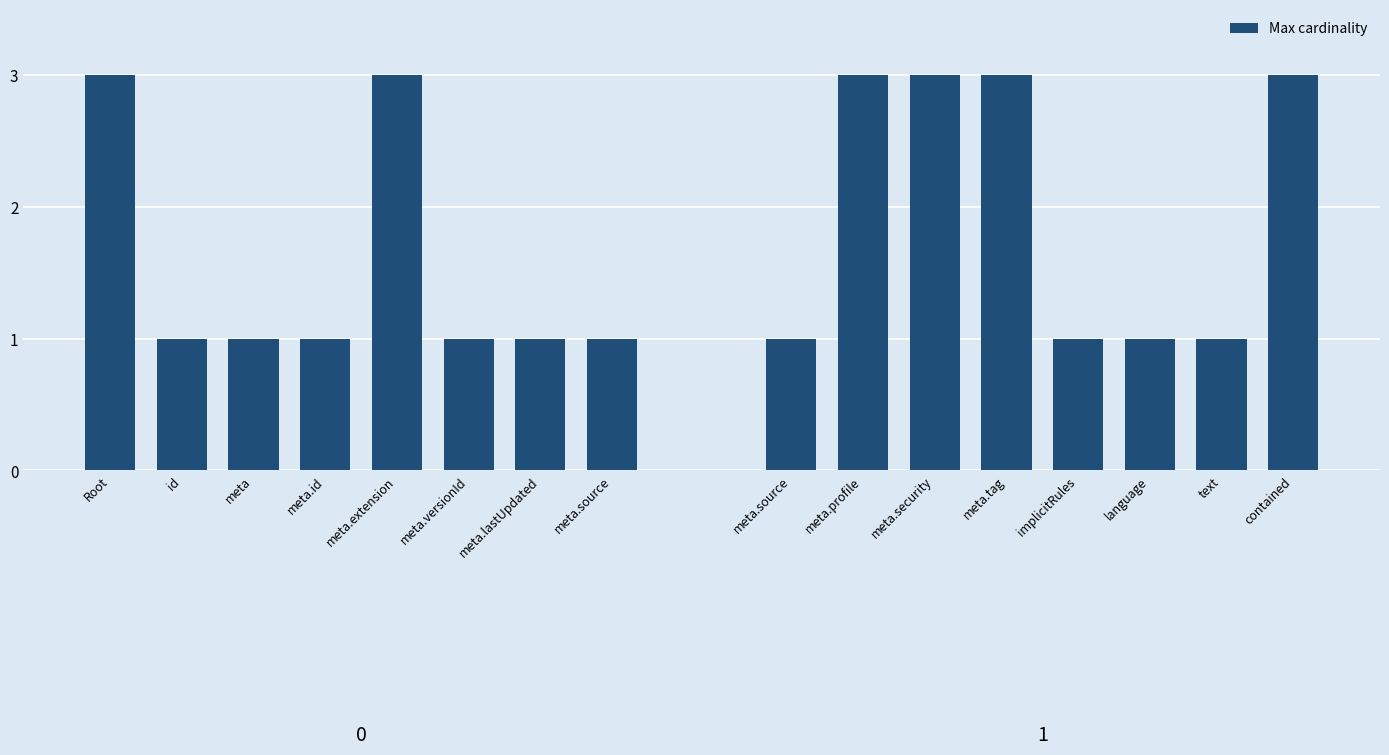

Which category has the lowest value across all series?

id